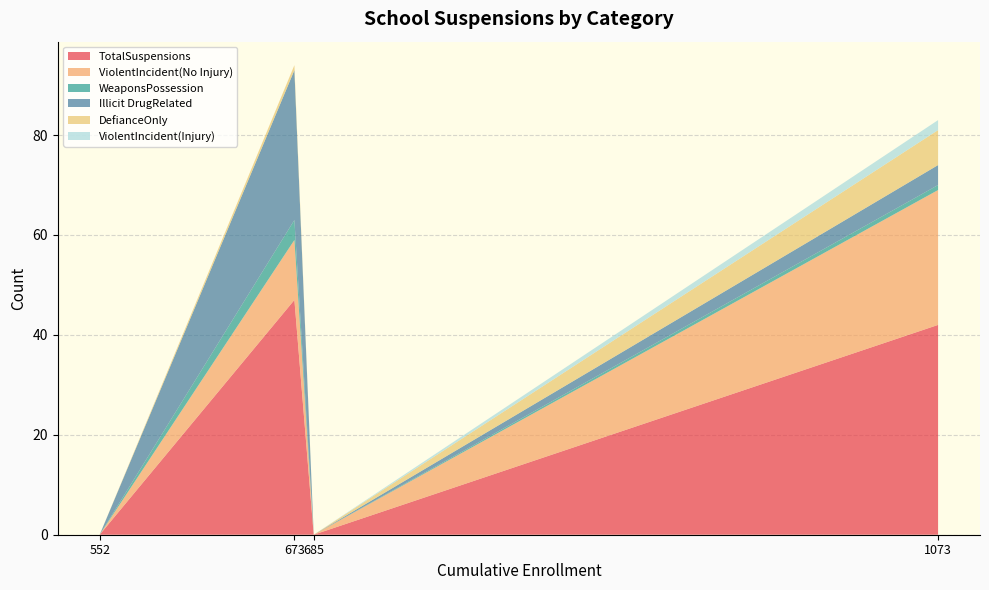

Is it true that TotalSuspensions equals 42 at 1073?

True